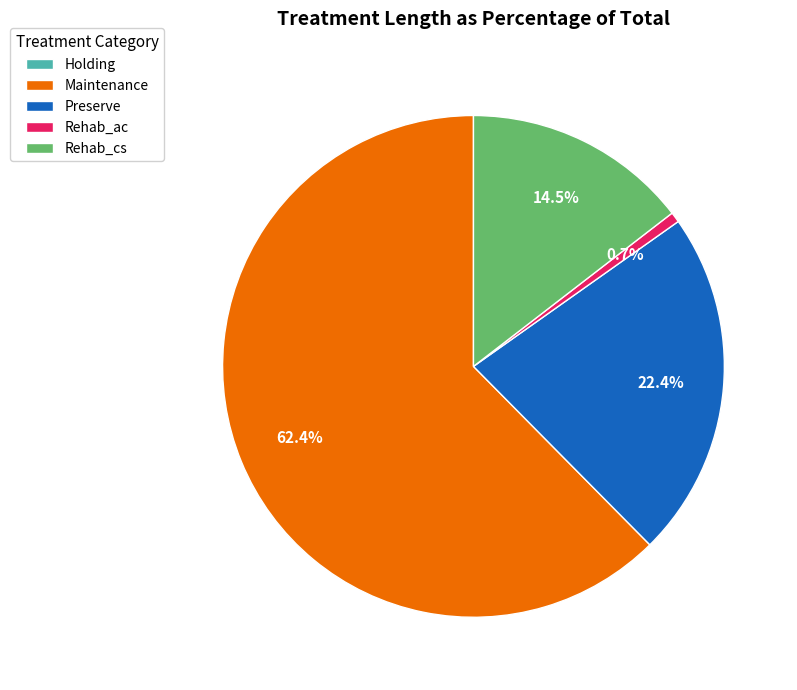

Is Maintenance the majority of the pie?

Yes